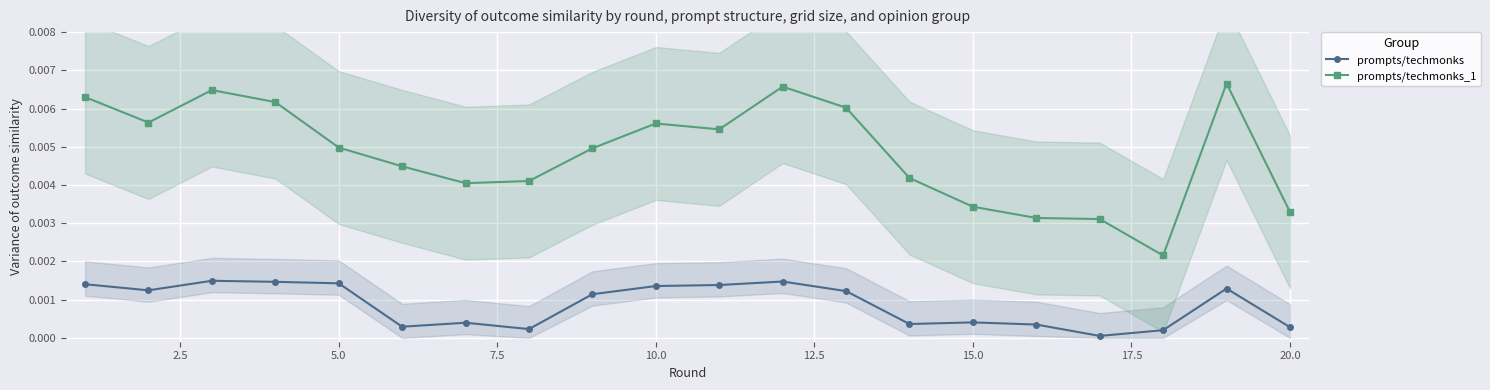

True or false: prompts/techmonks_1 has more than 2 interior local peaks.

True